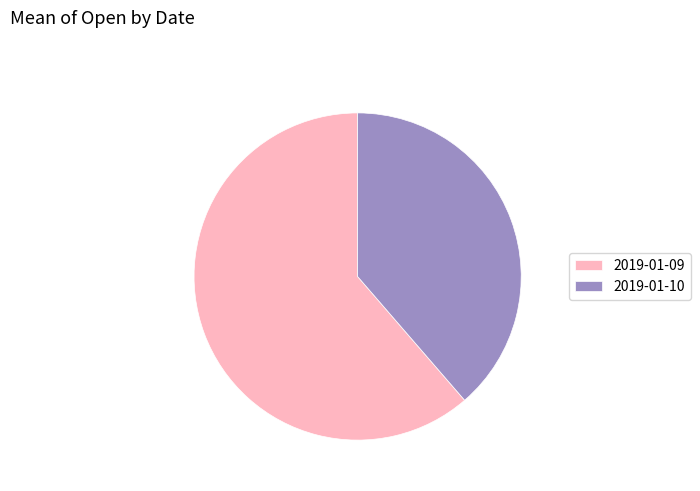

What is the ratio of the value at 2019-01-10 to the value at 2019-01-09?

0.6